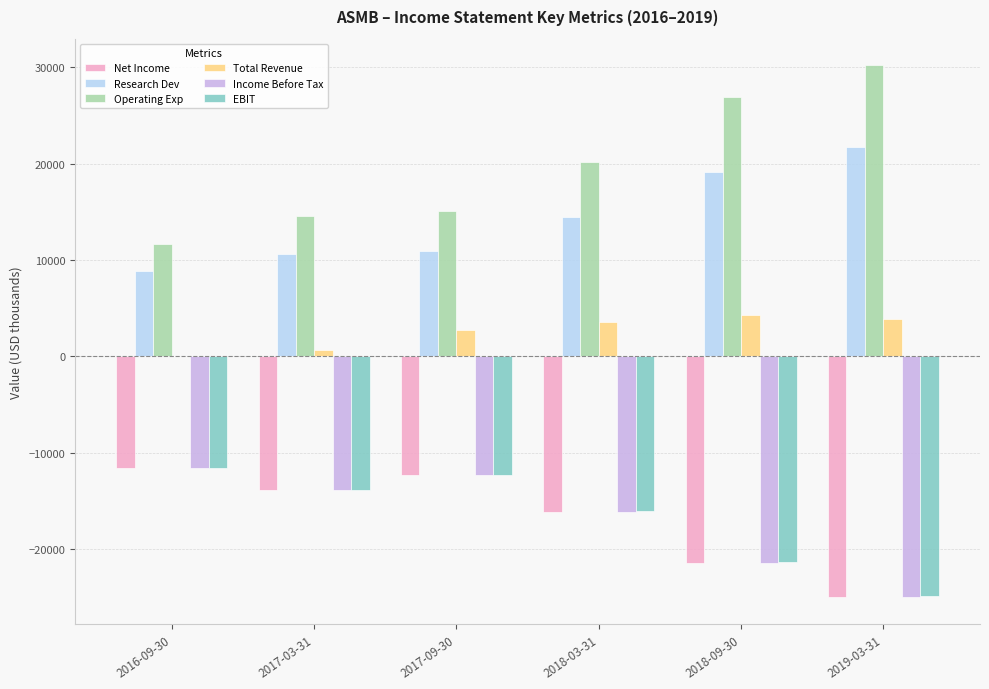

Is the value of Income Before Tax at 2018-03-31 greater than the value of Operating Exp at 2019-03-31?

No